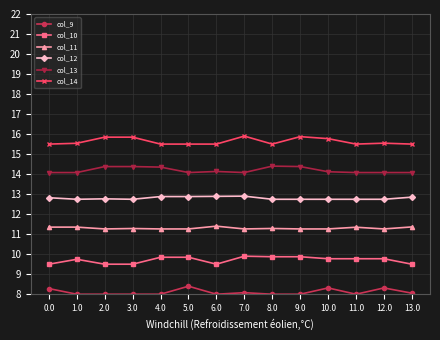

What is the spread (max minus min) of values at 7.0?

7.8